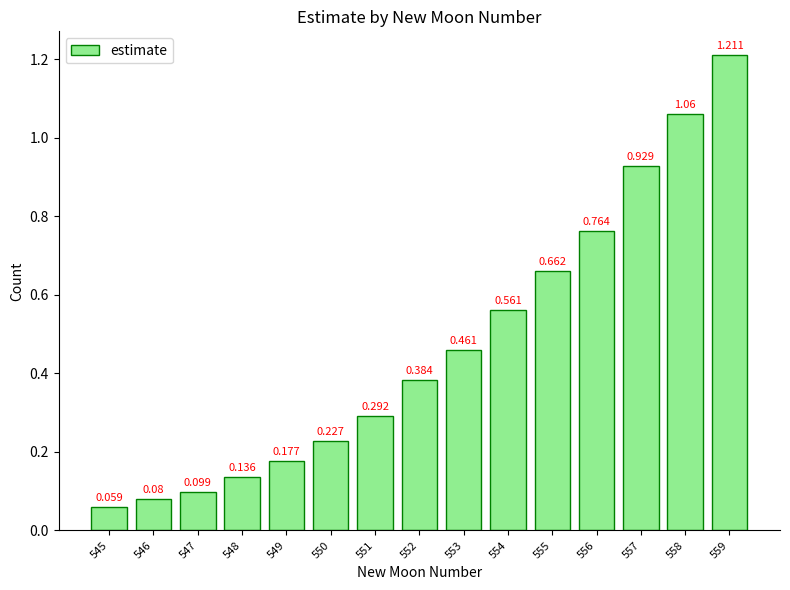

Are the bars horizontal?

No